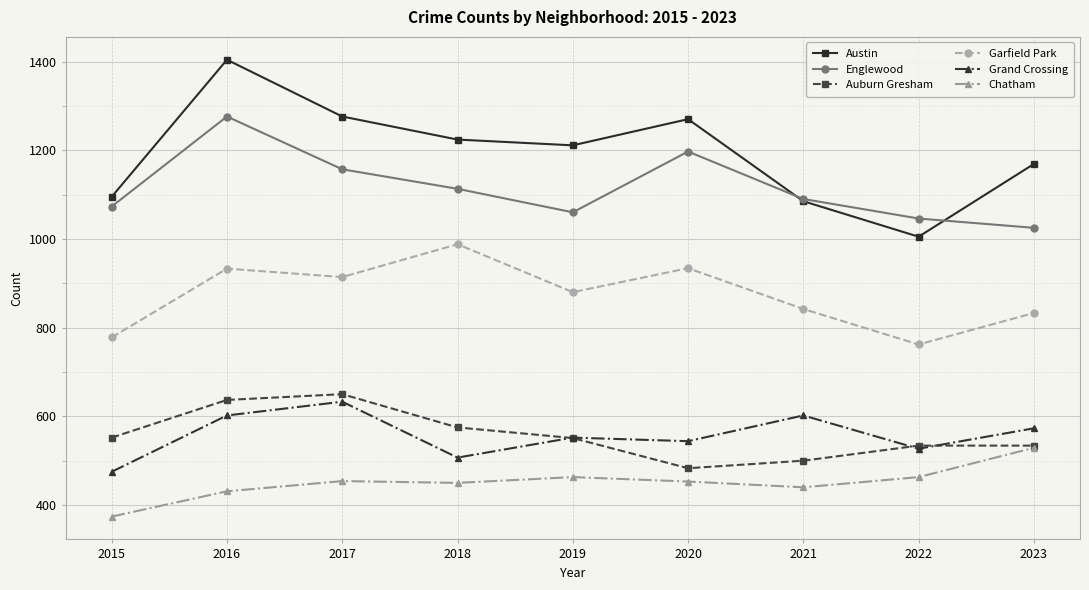

True or false: Auburn Gresham and Austin cross at least once.

False